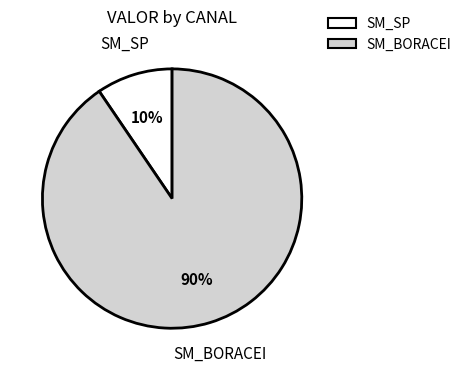

Is there any slice that represents more than half of the pie?

Yes